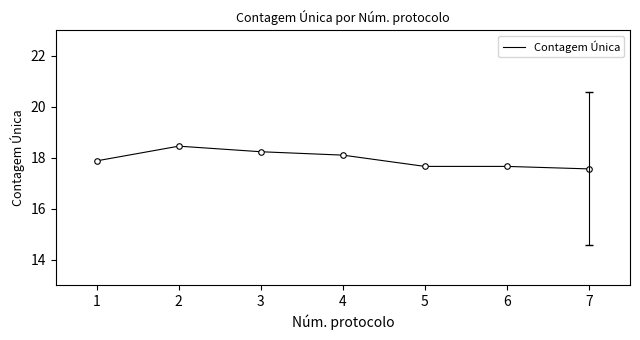

What is the maximum value shown in the chart?

18.5